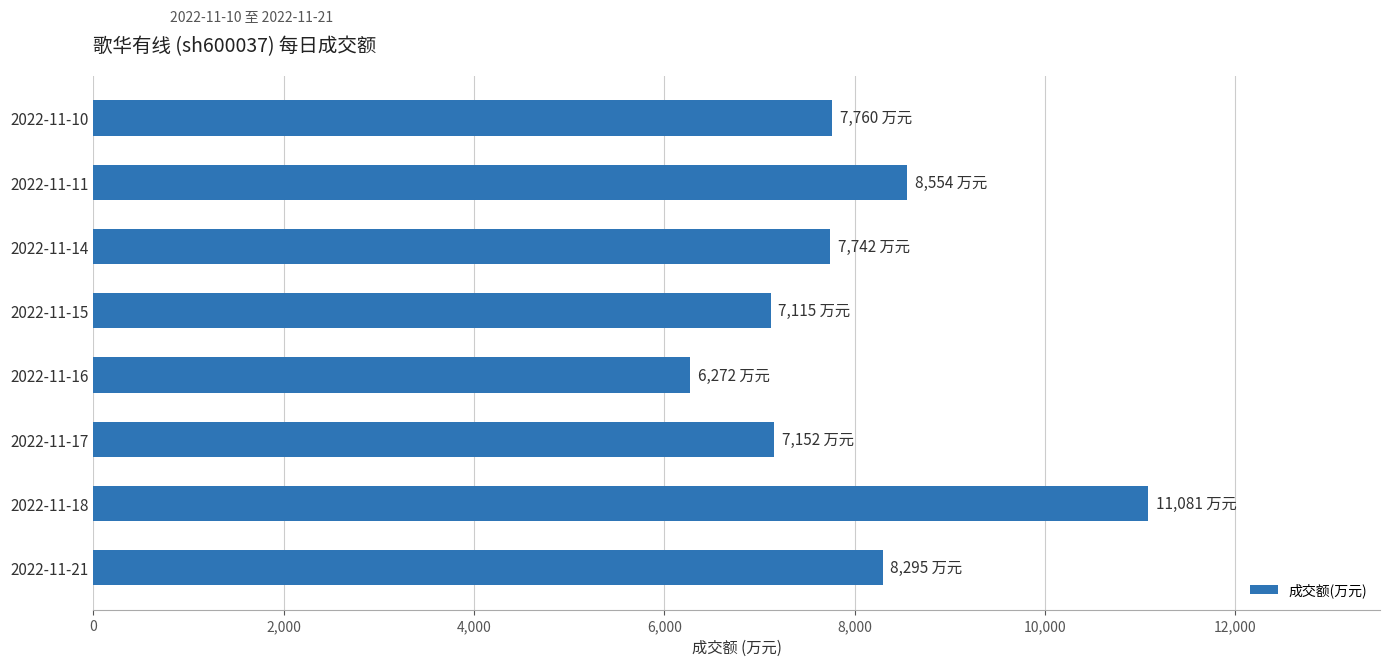

Are the bars grouped side by side (vs. stacked)?

No